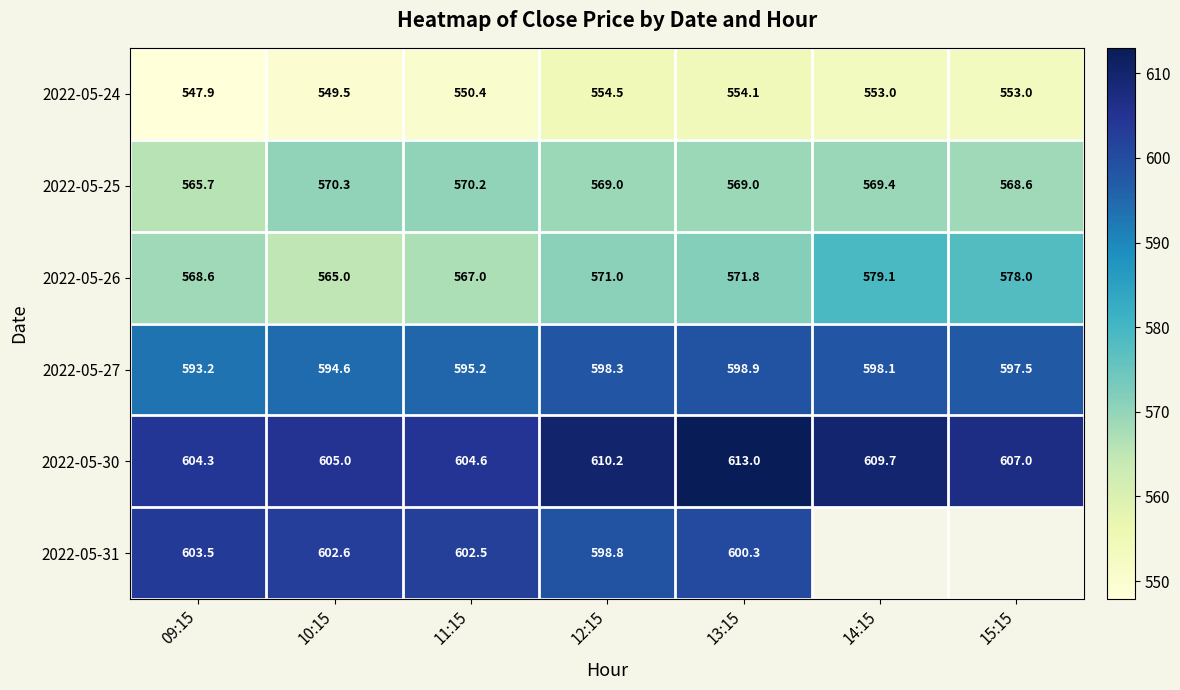

What is the minimum value shown in the chart?

547.9